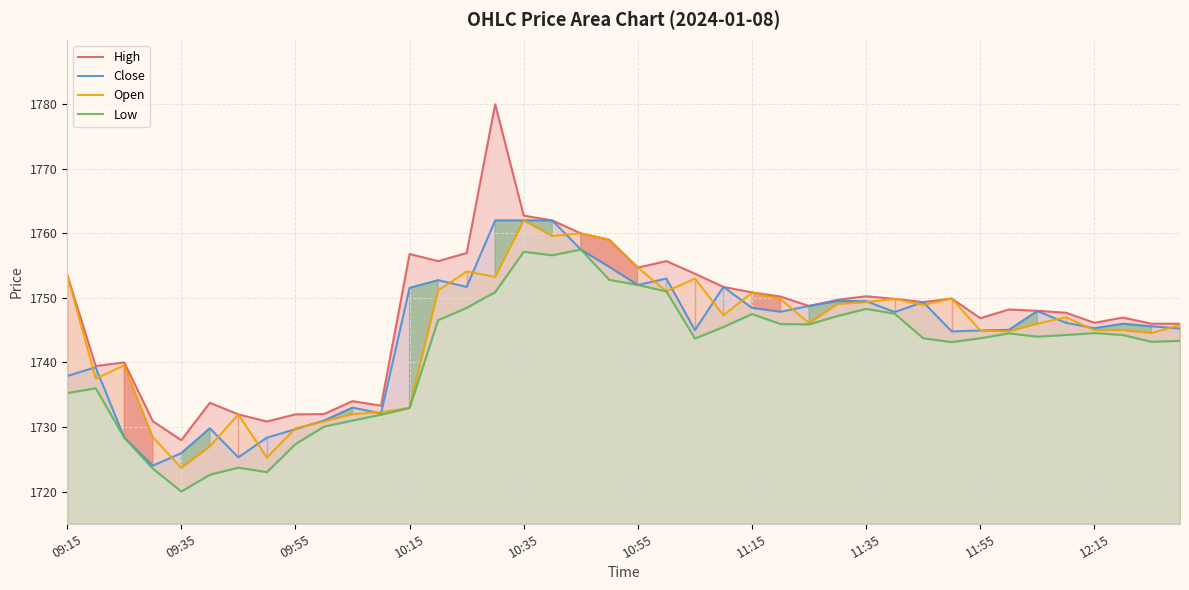

How many lines are shown in the chart?

4